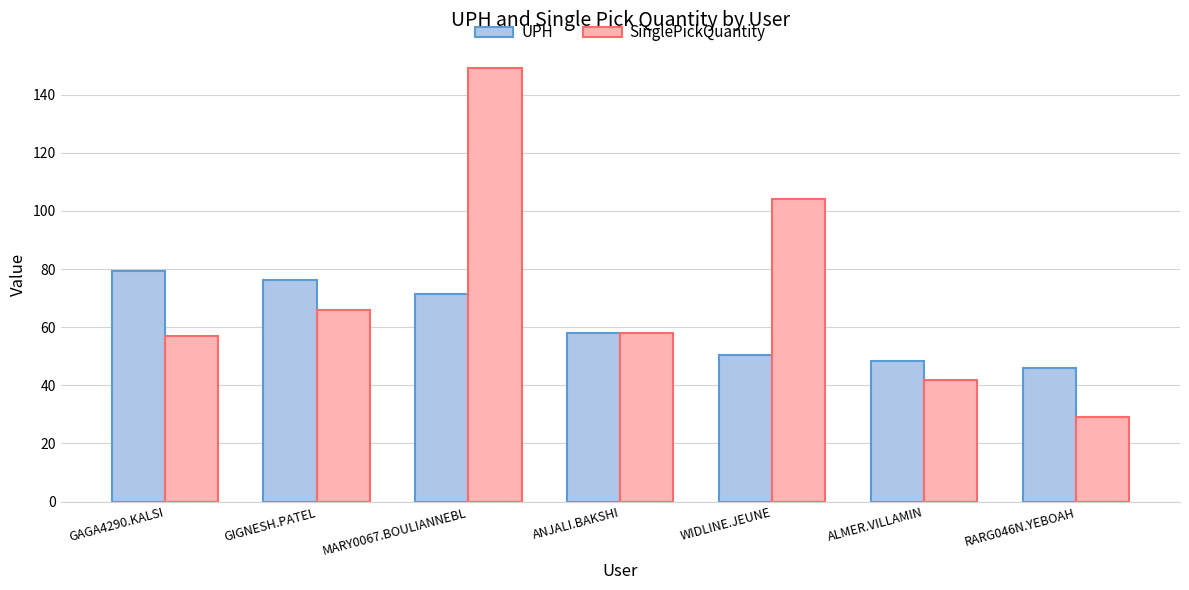

Rank the series by their average value, from highest to lowest.

SinglePickQuantity, UPH